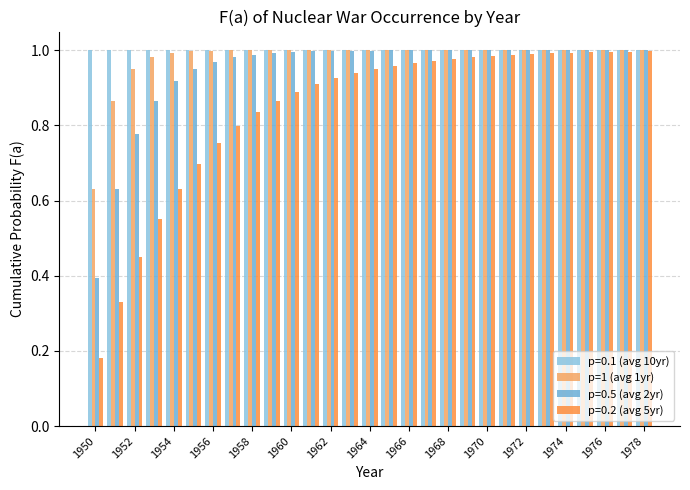

How many bars are there in each group?

4